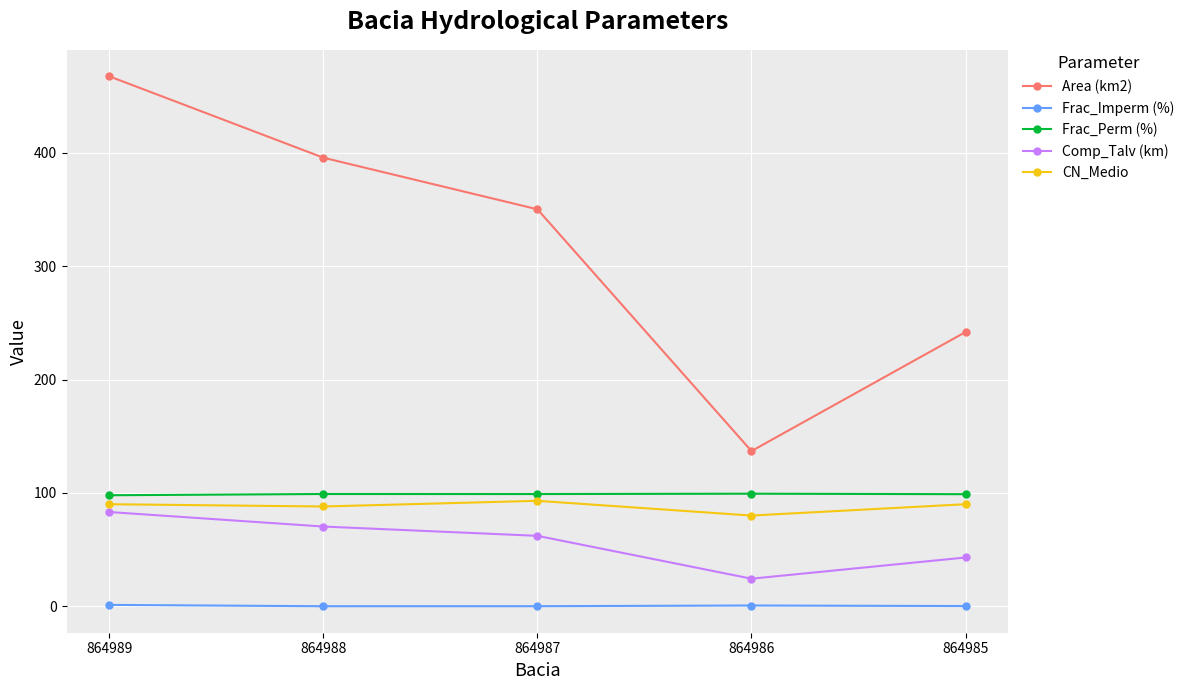

What is the highest value of the Area (km2) series?

467.5